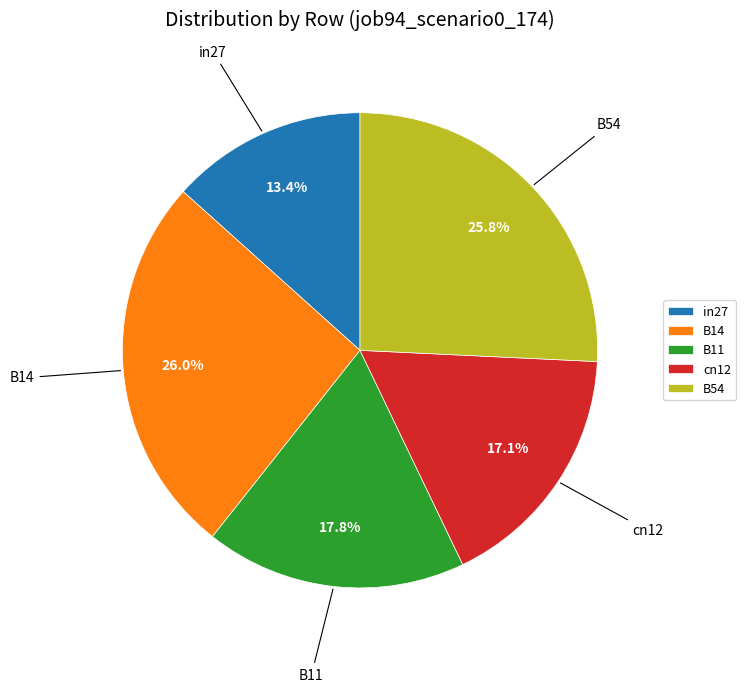

True or false: in27 accounts for 13% of the total.

True